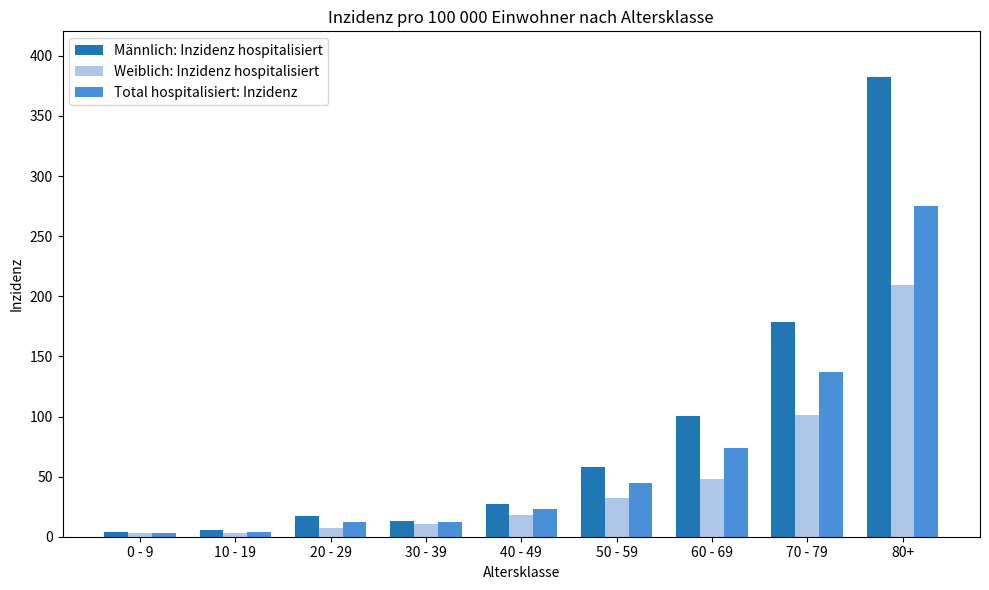

How many bars are there in each group?

3